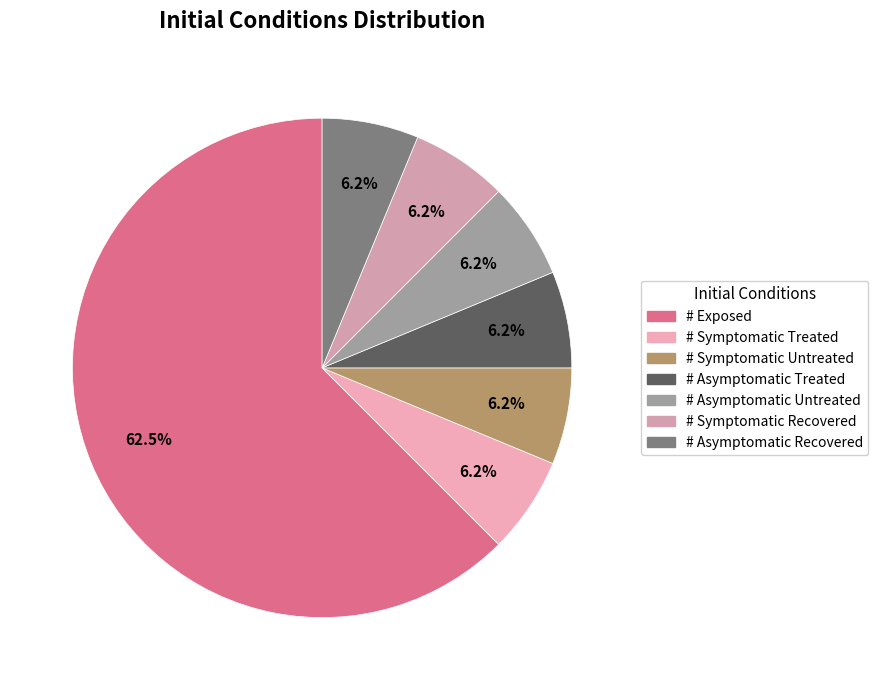

To the nearest percent, what is the difference between the largest and smallest slice percentages?

56%